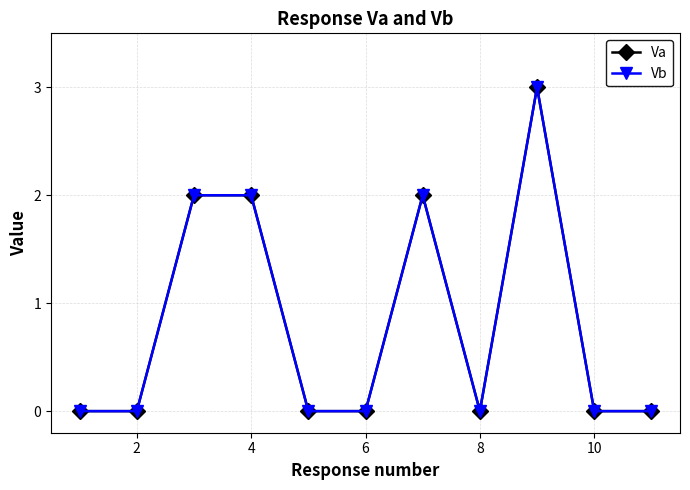

What is the difference between the second highest and minimum values in the Va series?

2